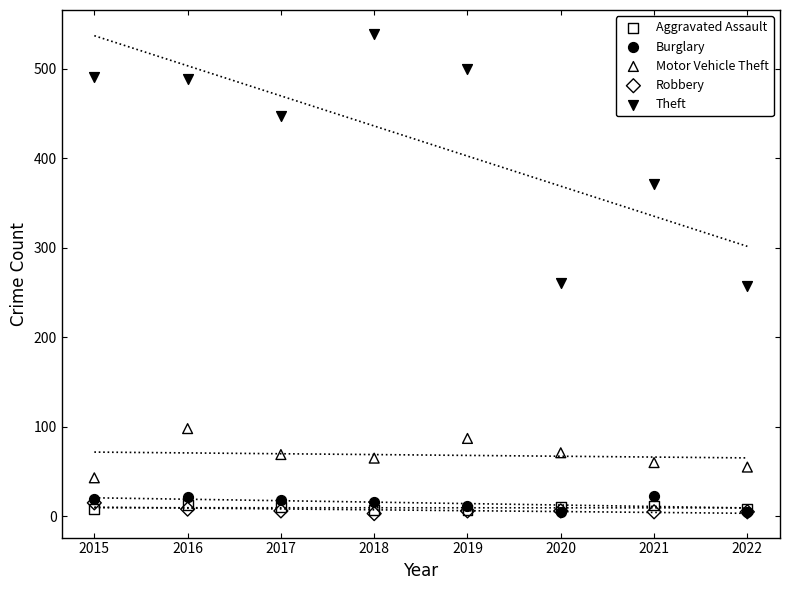

Which series contains the highest Y value?

Theft